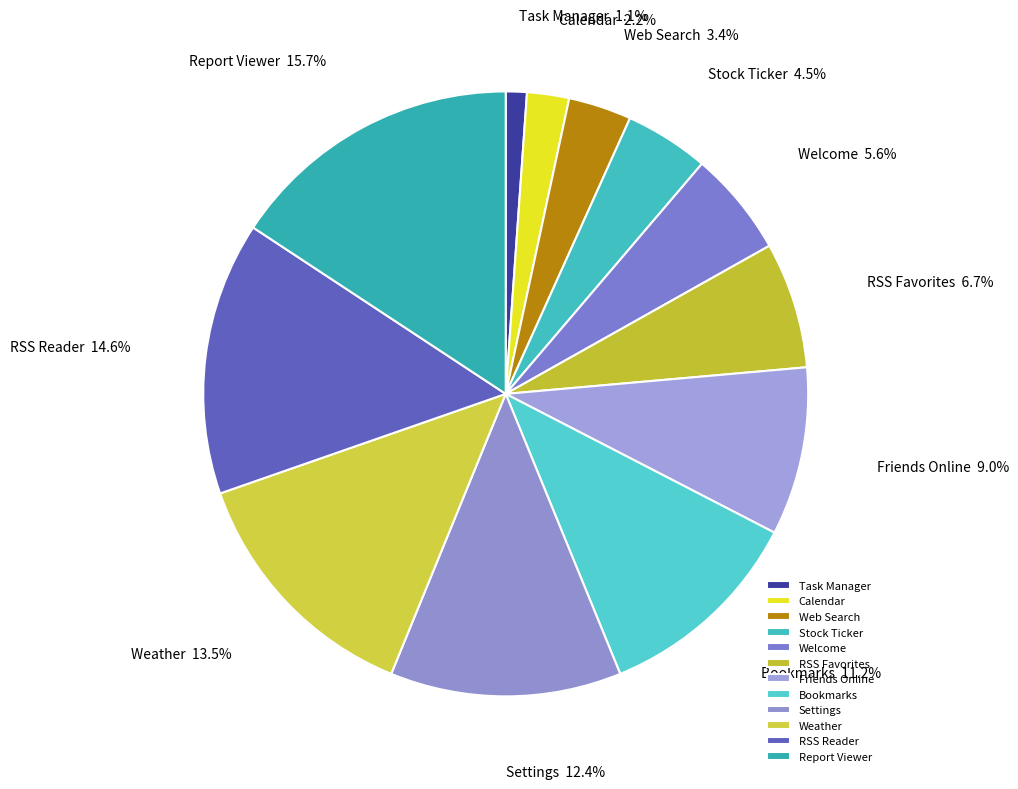

Rank the categories by value from lowest to highest.

Task Manager, Calendar, Web Search, Stock Ticker, Welcome, RSS Favorites, Friends Online, Bookmarks, Settings, Weather, RSS Reader, Report Viewer